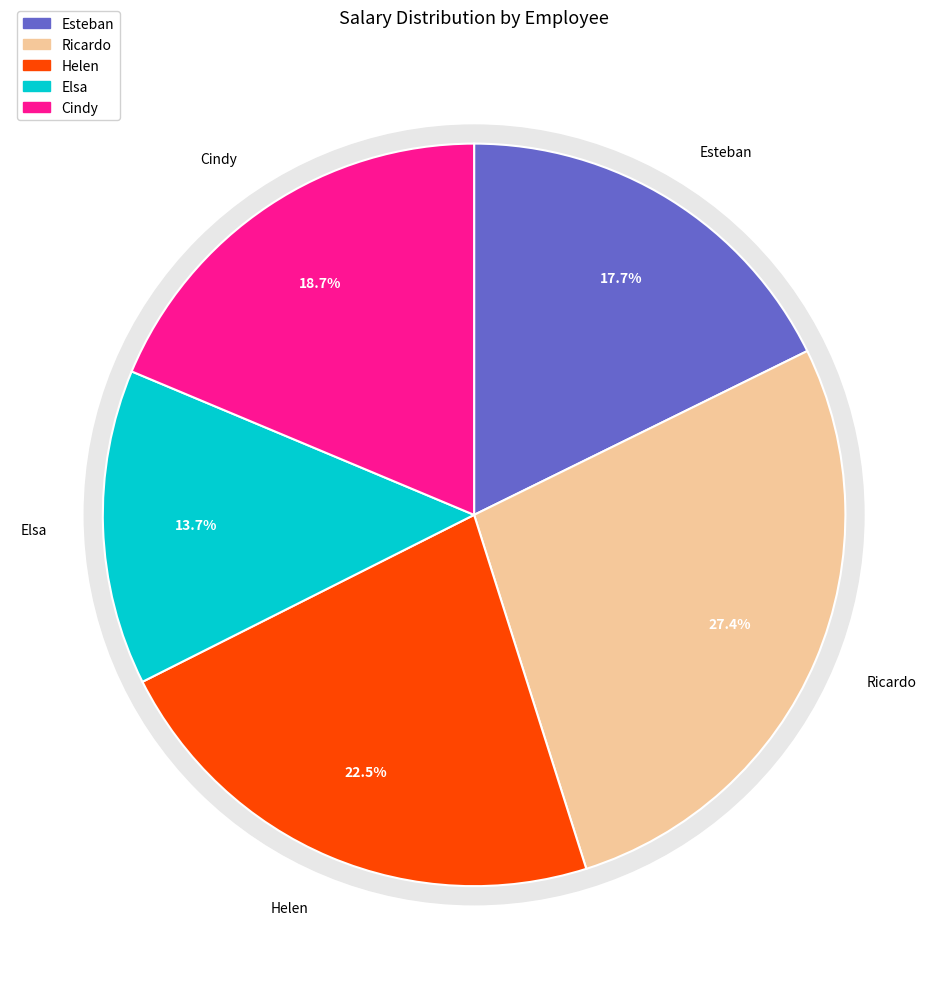

How many segments does this pie chart have?

5